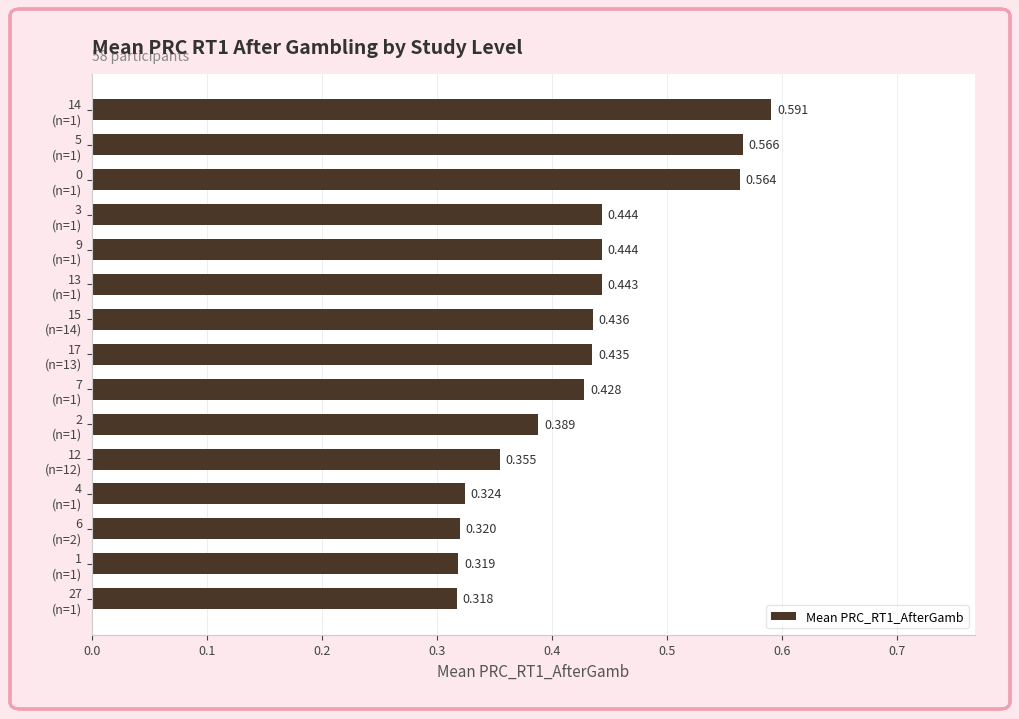

How many bars are there in total?

15